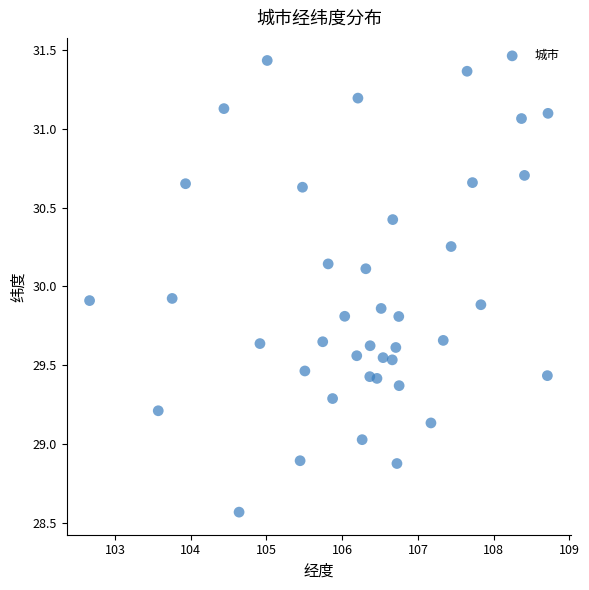

What is the range of Y values (max minus min)?

2.9